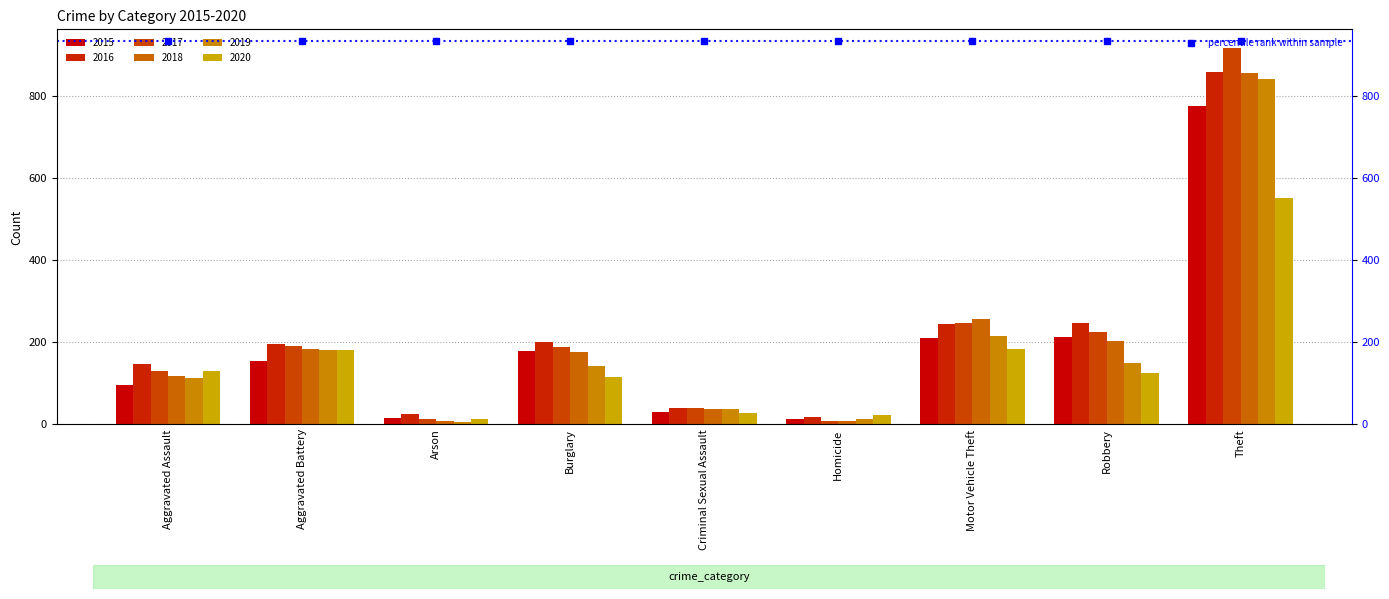

How many bars are there in total?

54